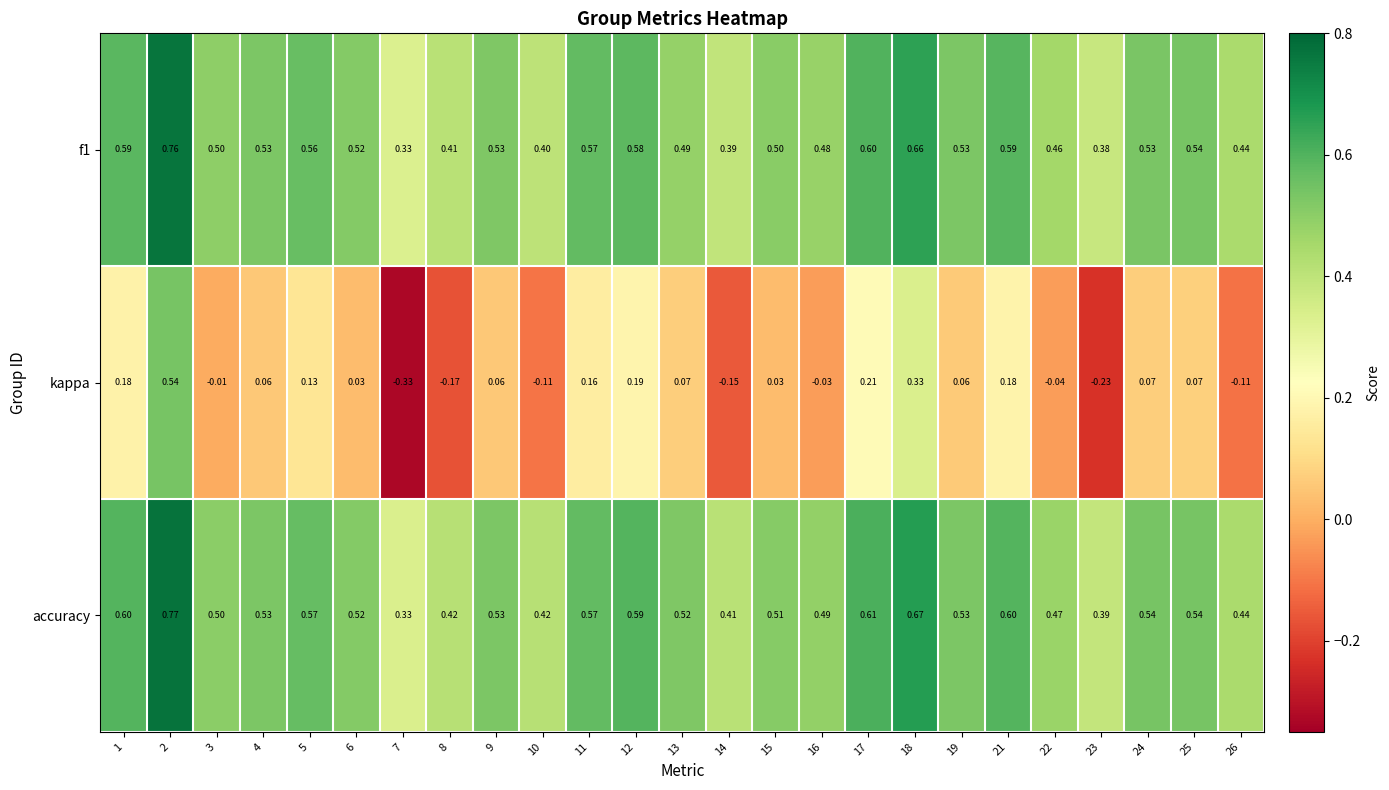

Which series has the widest spread of values?

kappa